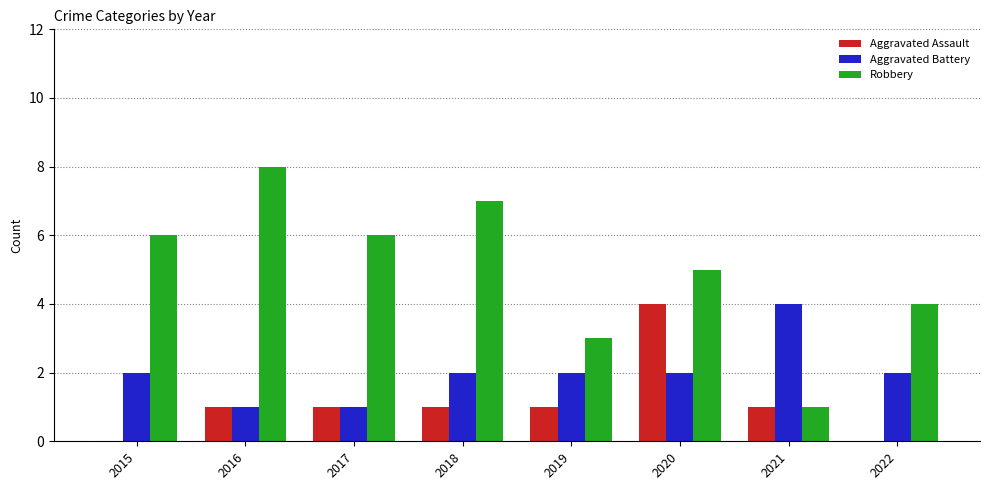

At which label does Aggravated Battery reach its peak?

2021